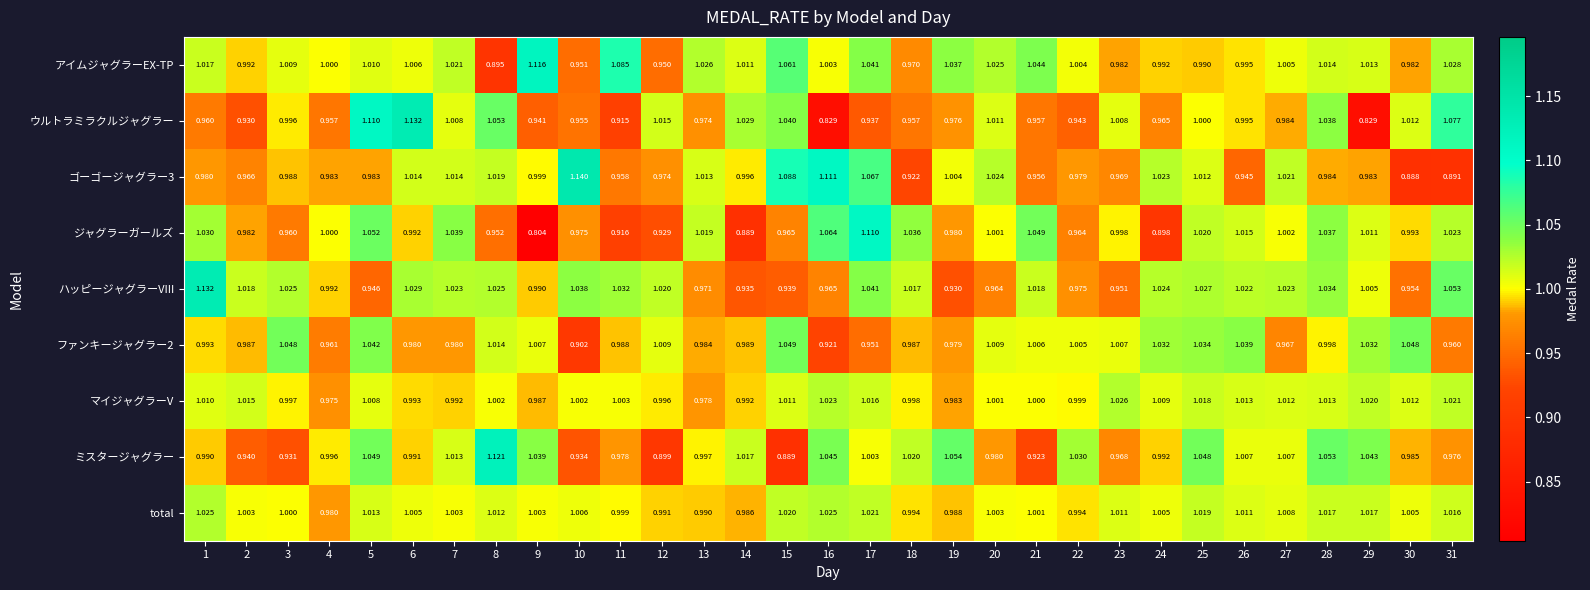

Which series changed the most between 16 and 23?

ウルトラミラクルジャグラー